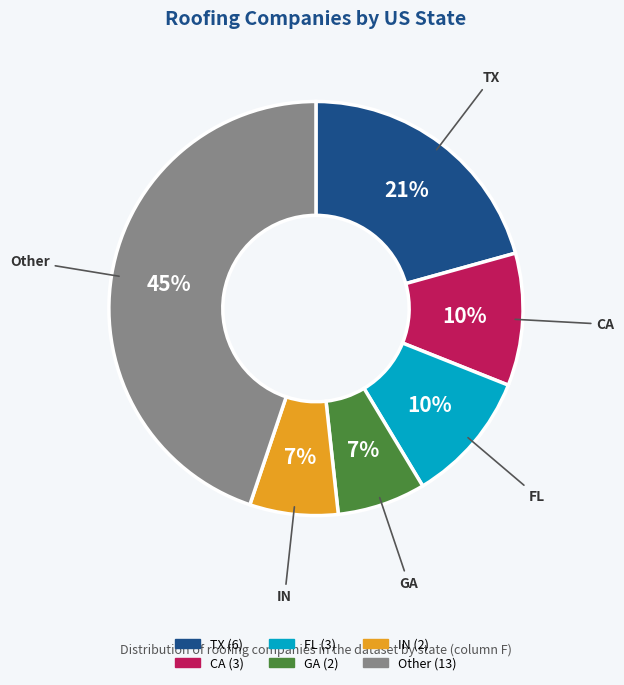

Does any single category account for the majority?

No